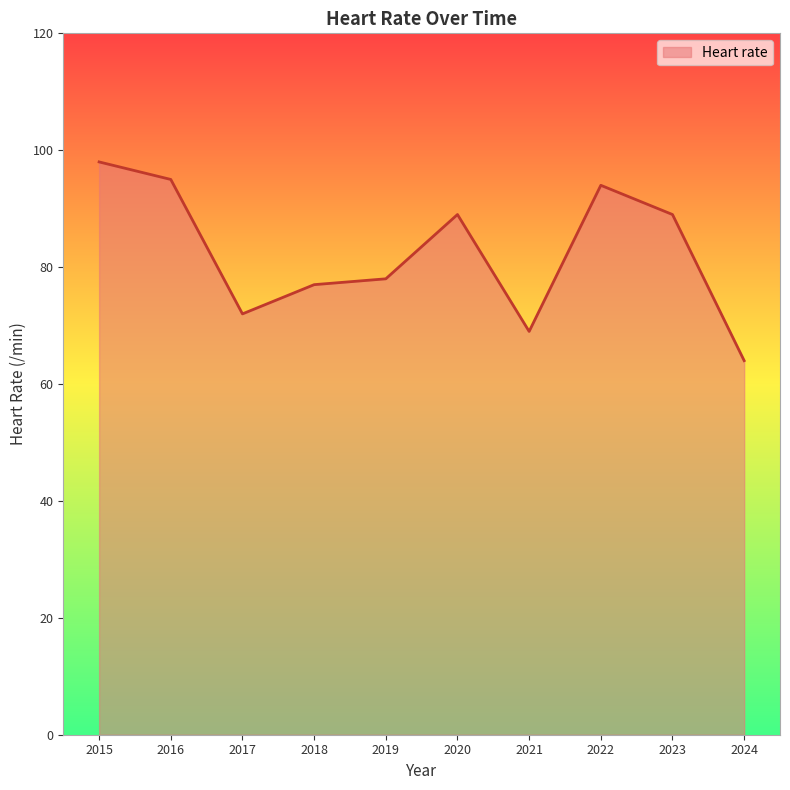

Reading left to right, transcribe all the data shown in this chart.

2015=98	2016=95	2017=72	2018=77	2019=78	2020=89	2021=69	2022=94	2023=89	2024=64